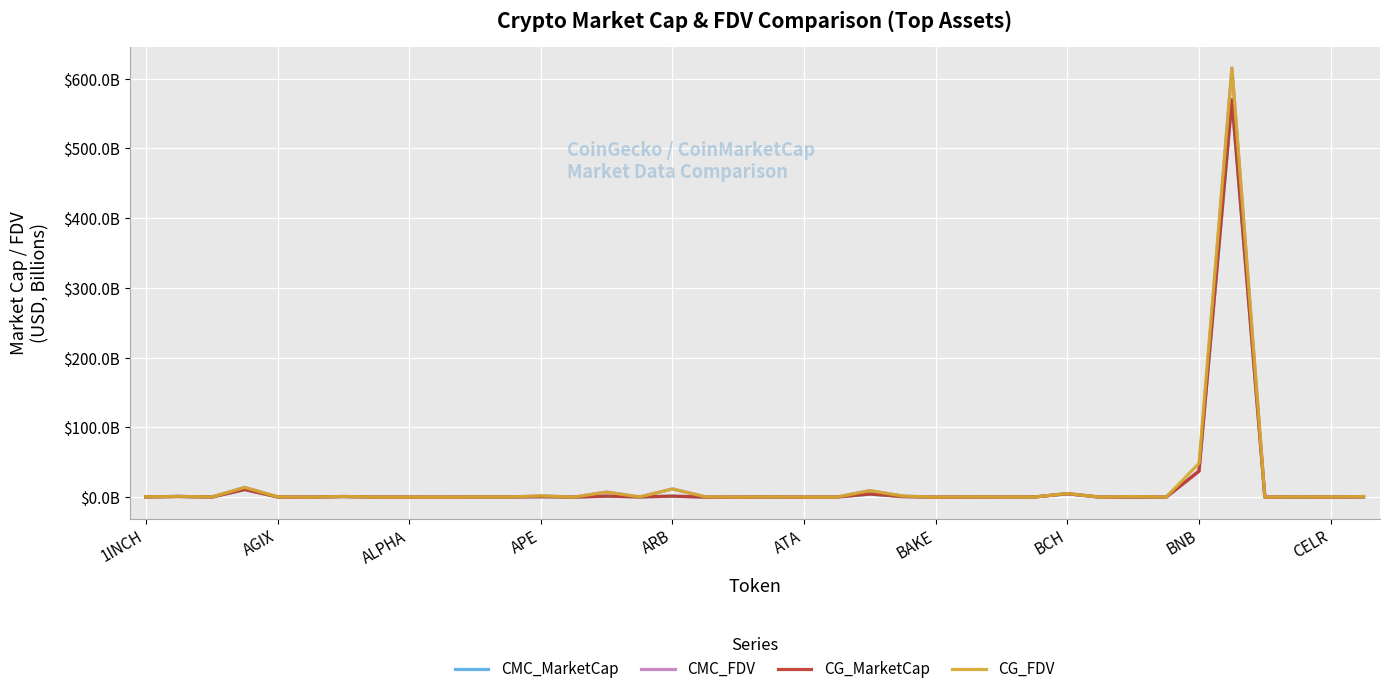

What are all the series names shown in the legend?

CMC_MarketCap, CMC_FDV, CG_MarketCap, CG_FDV